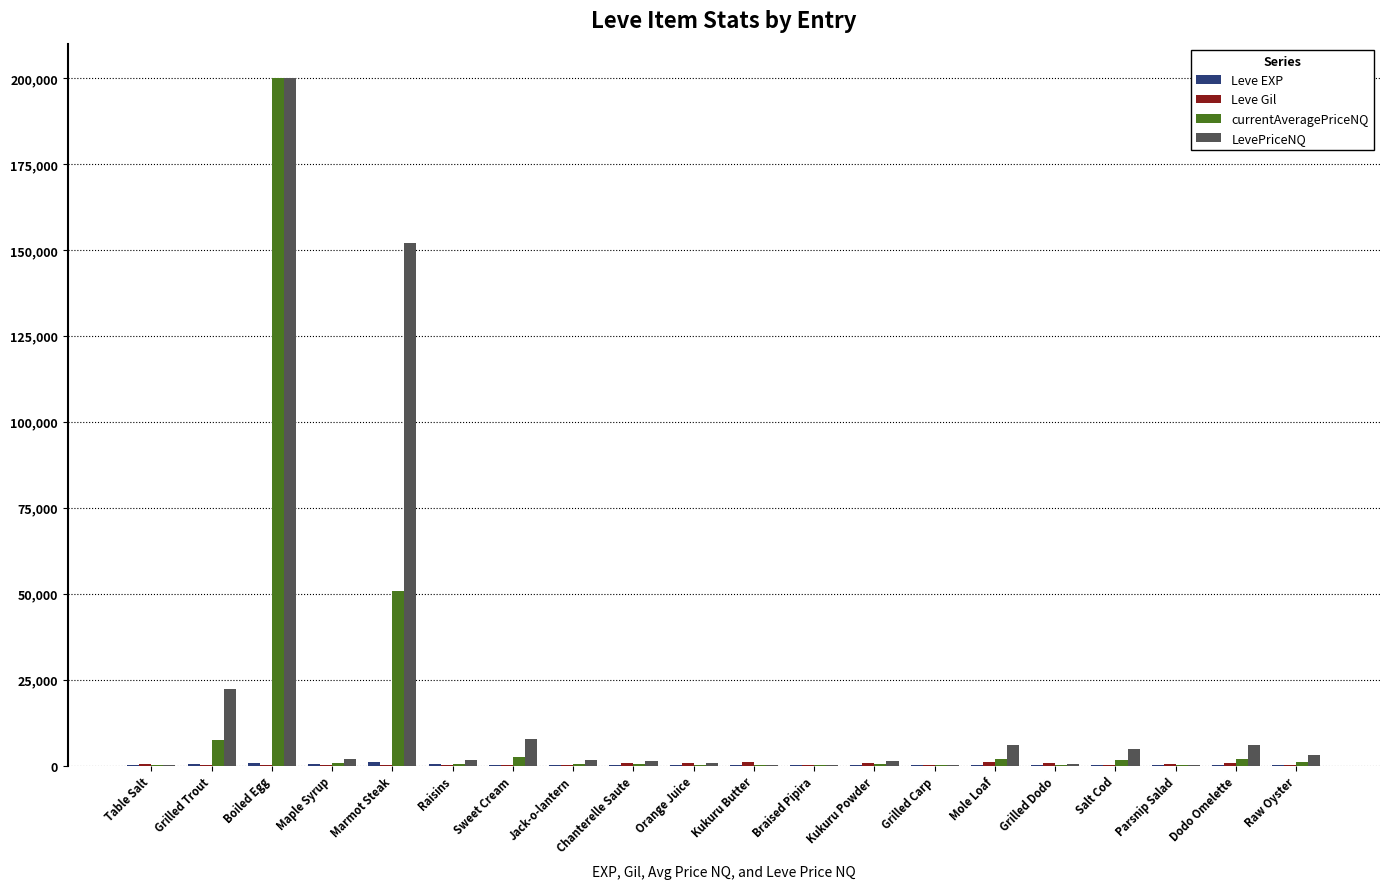

What is the total value across all series at Orange Juice?

1845.0